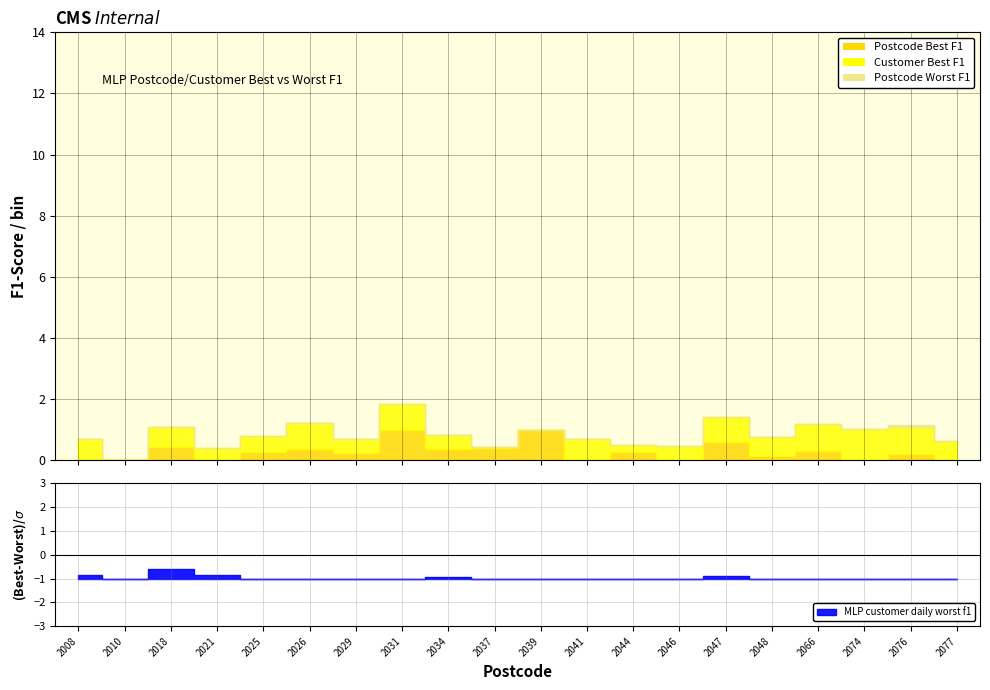

What is the difference between the second highest and minimum values in the MLP postcode daily best f1 series?

1.0